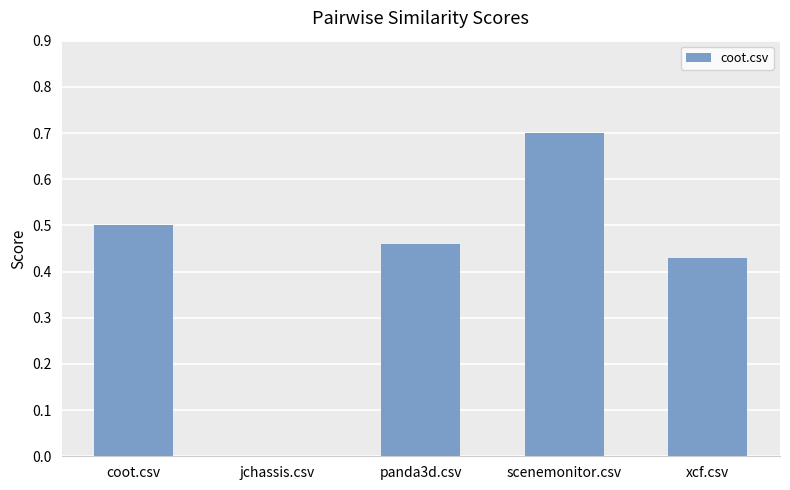

True or false: the data shows 0.5 at panda3d.csv.

True